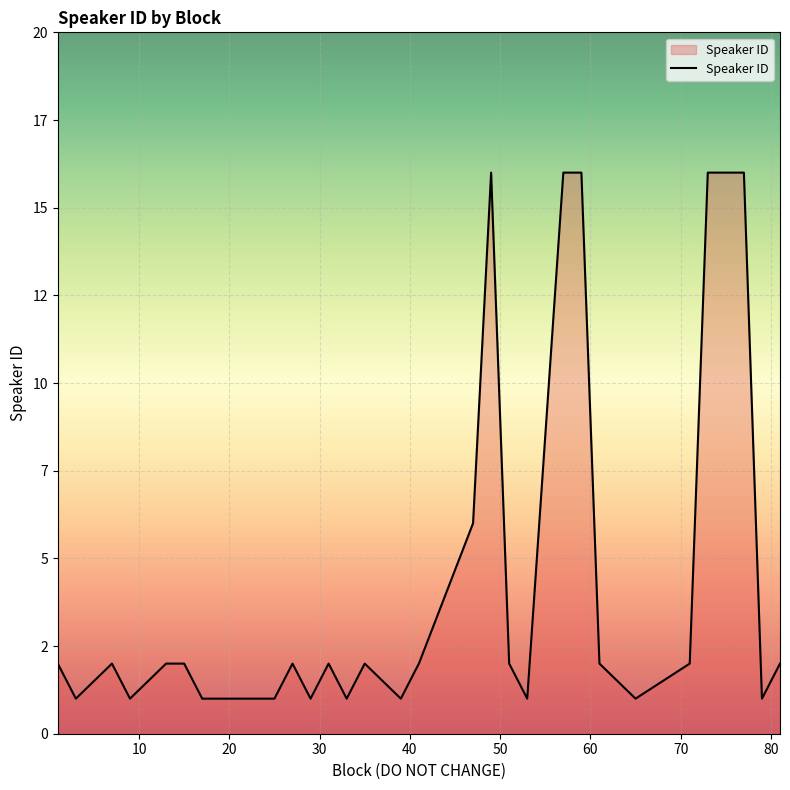

Reading left to right, transcribe all the data shown in this chart.

2	1	2	1	2	2	1	1	2	1	2	1	2	1	2	6	16	2	1	16	16	2	1	2	16	16	16	1	2